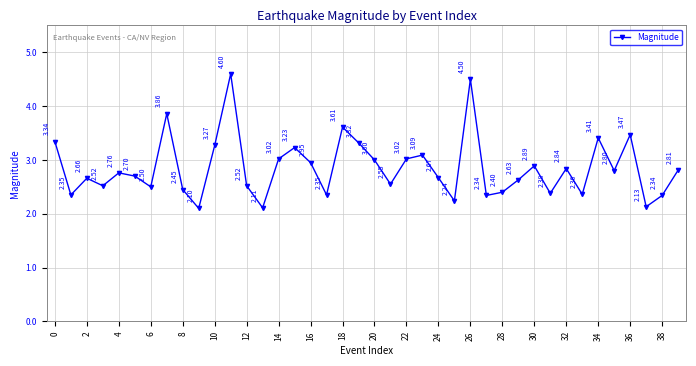

How many interior local valleys (lower than both neighbors) does the data have?

13